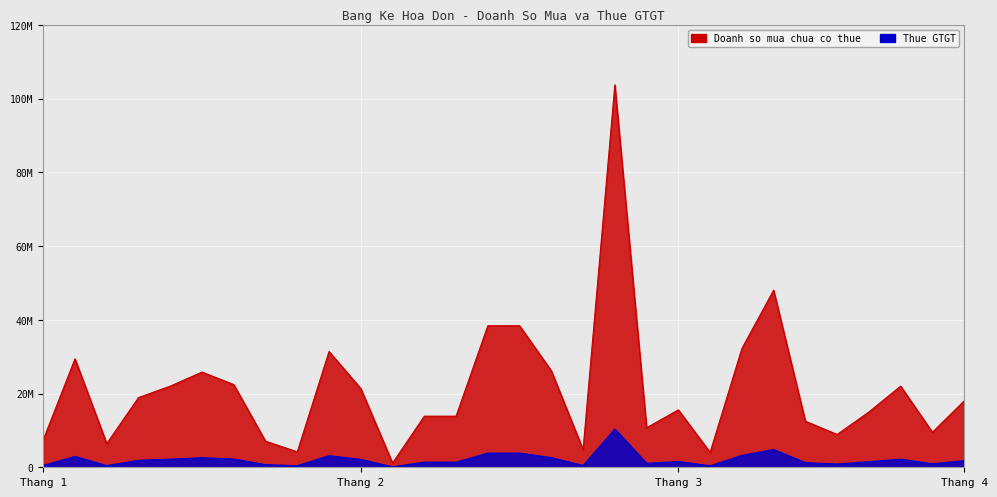

List the series in order of their overall mean, lowest first.

Thue GTGT, Doanh so mua chua co thue